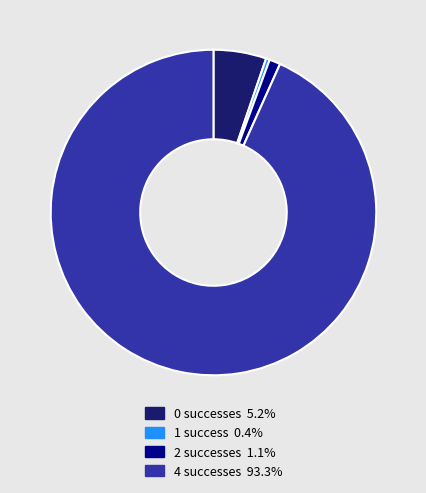

Does 4 successes 93.3% account for over 50% of the chart?

Yes